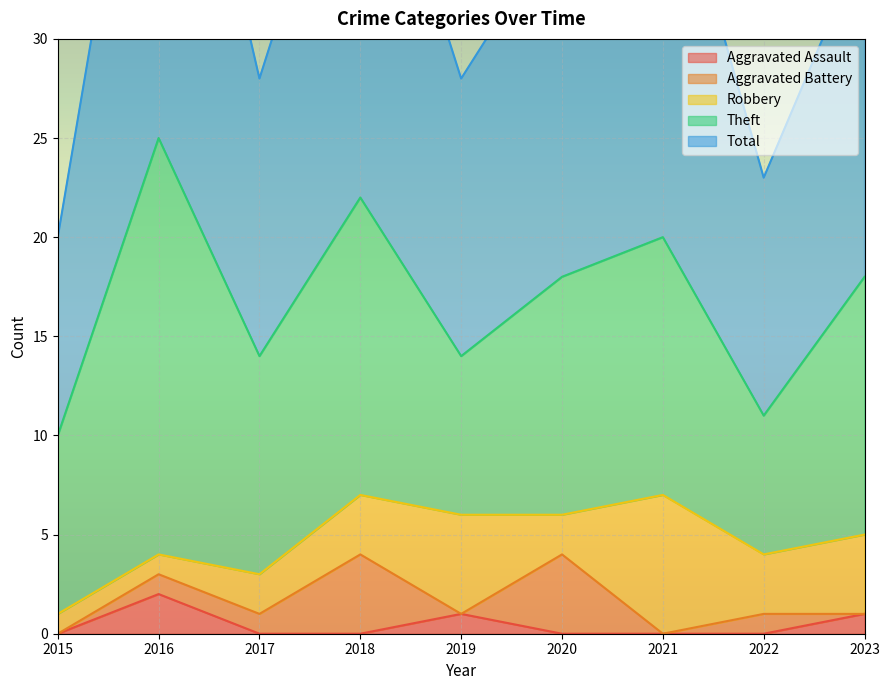

In Theft, how many points are higher than both neighbors (excluding endpoints)?

3